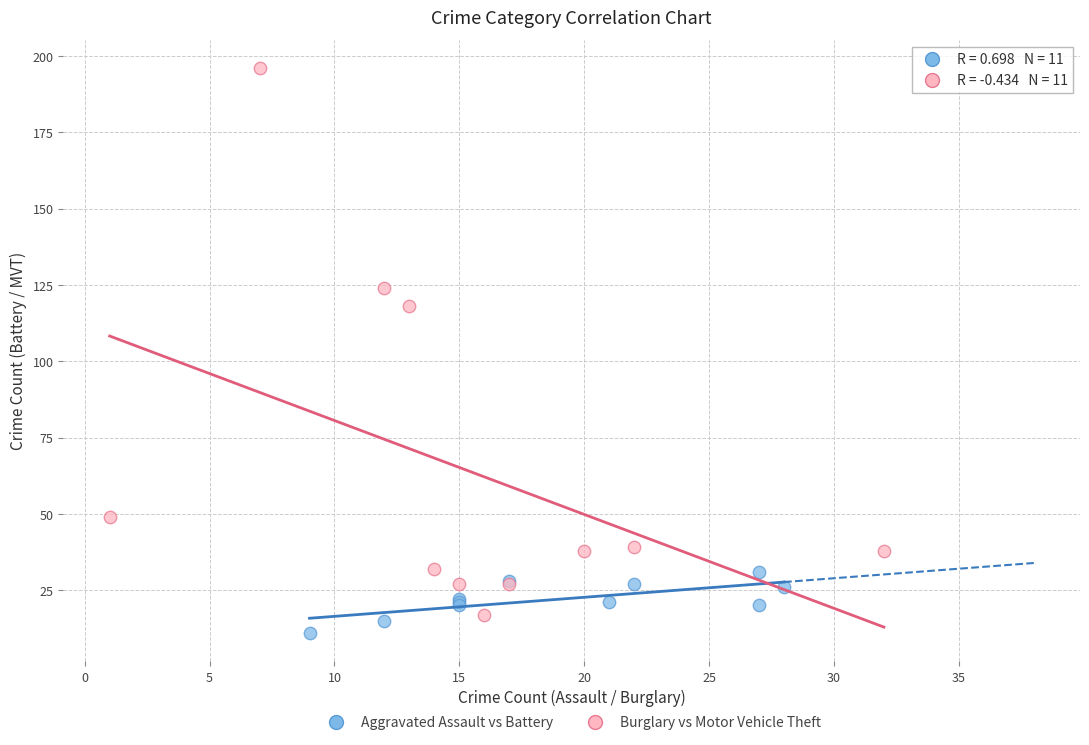

Which series contains the highest Y value?

Burglary vs Motor Vehicle Theft